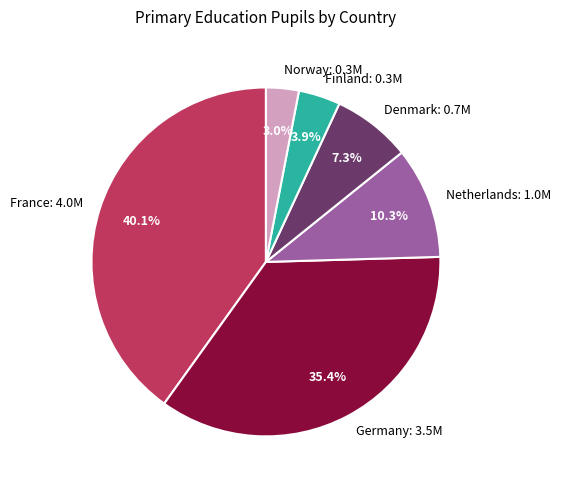

Is it true that Norway is 3% of the pie?

True